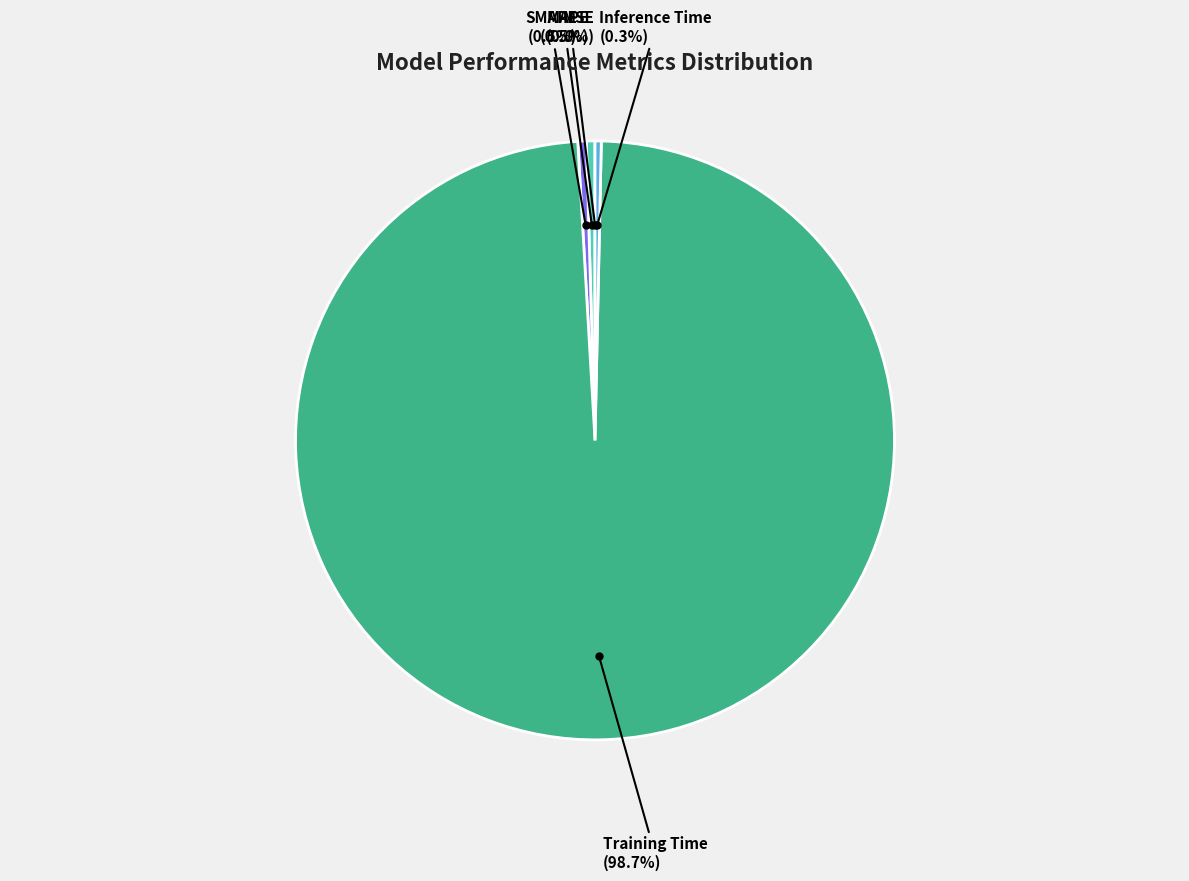

Which slice represents more than half of the pie?

Training Time